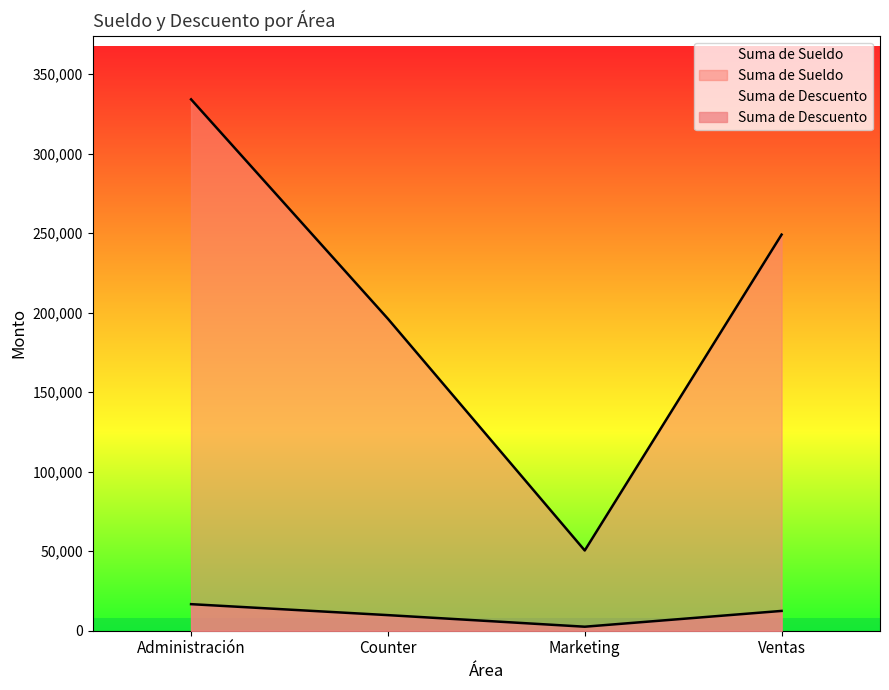

What is the difference between the Suma de Sueldo values at Marketing and Ventas?

198667.0